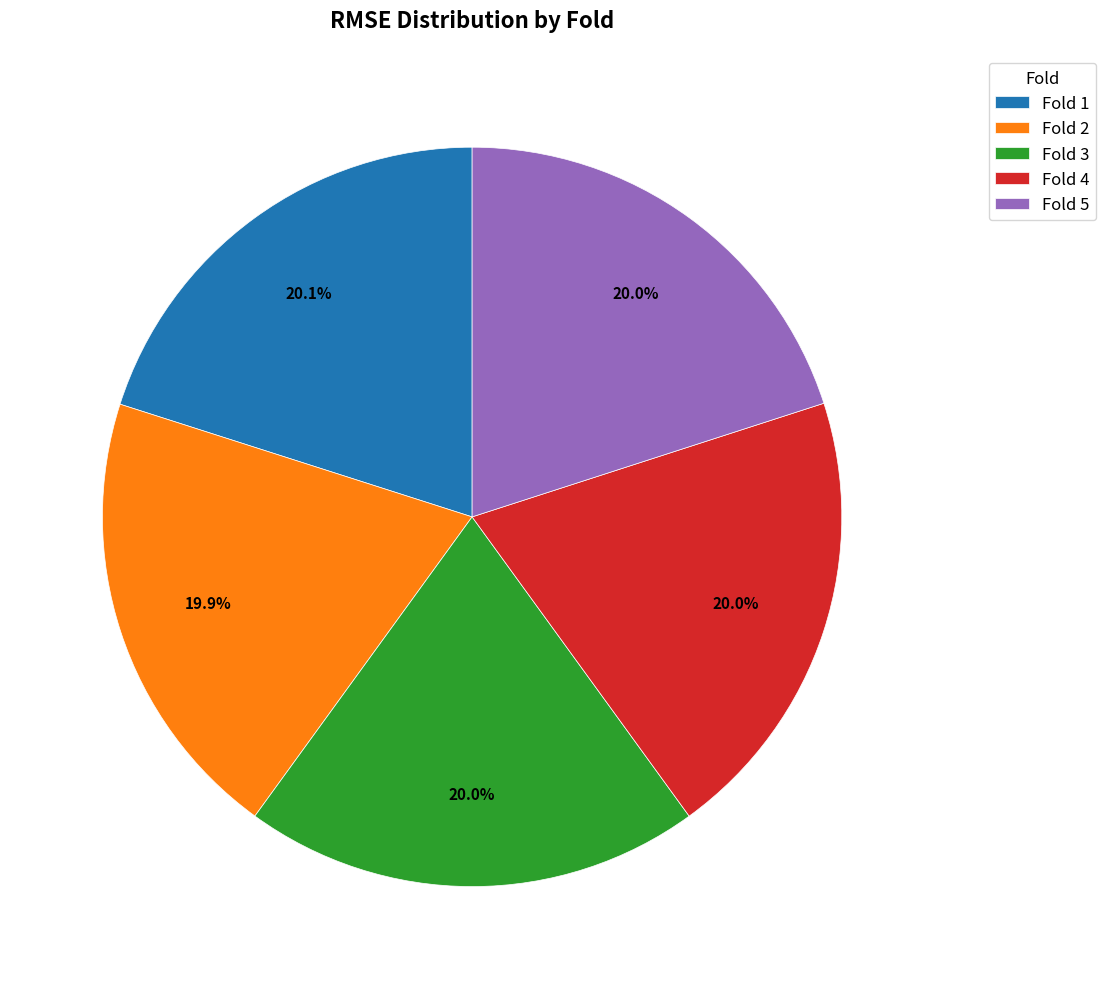

Is there any slice that represents more than half of the pie?

No